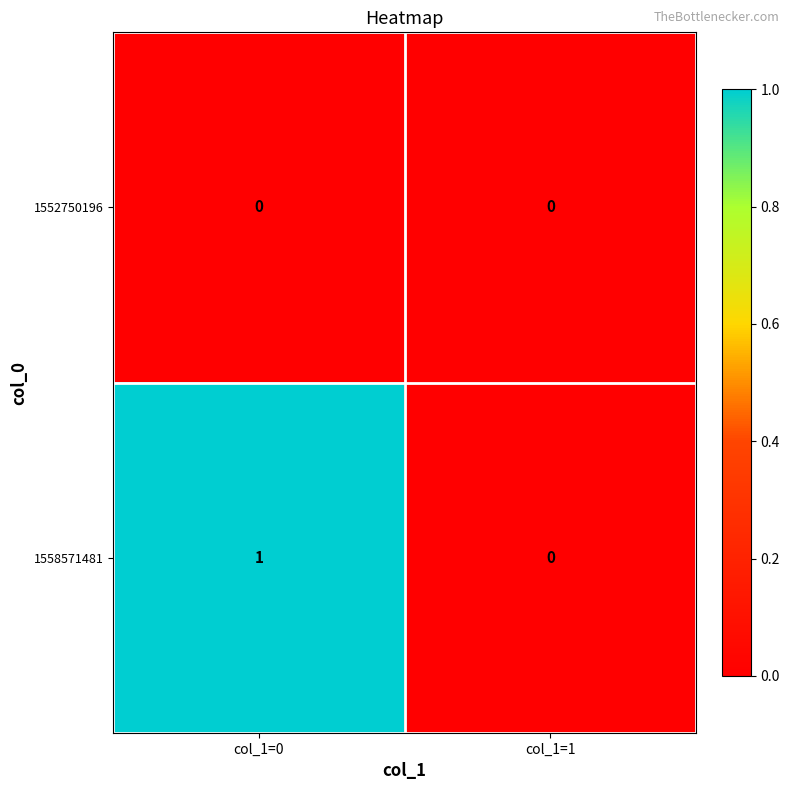

The 1558571481 series shows 1 at col_1=1. True or false?

False